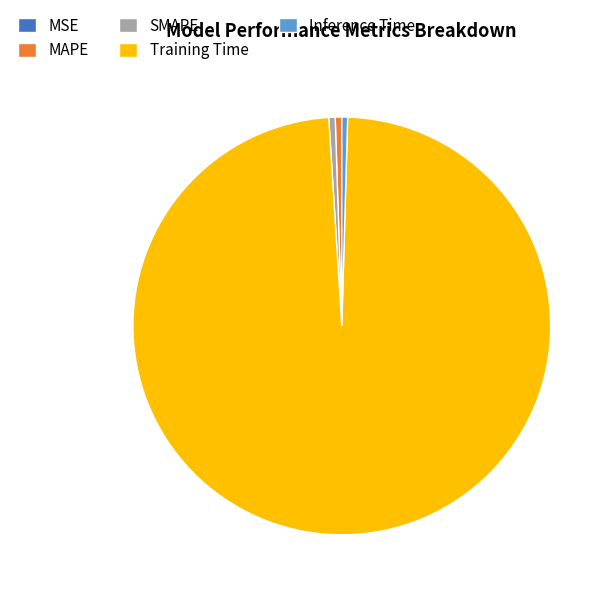

Which slice is the largest?

Training Time